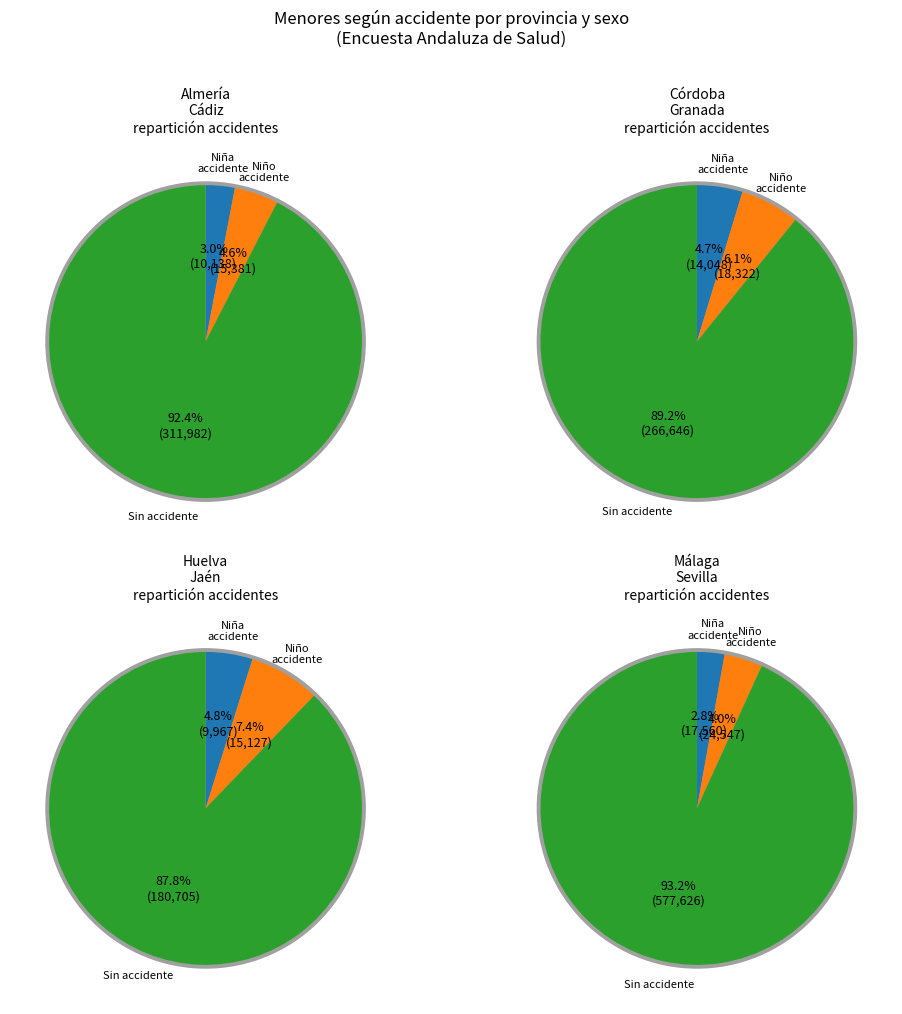

To the nearest percent, what percentage of the pie is Granada?

11%